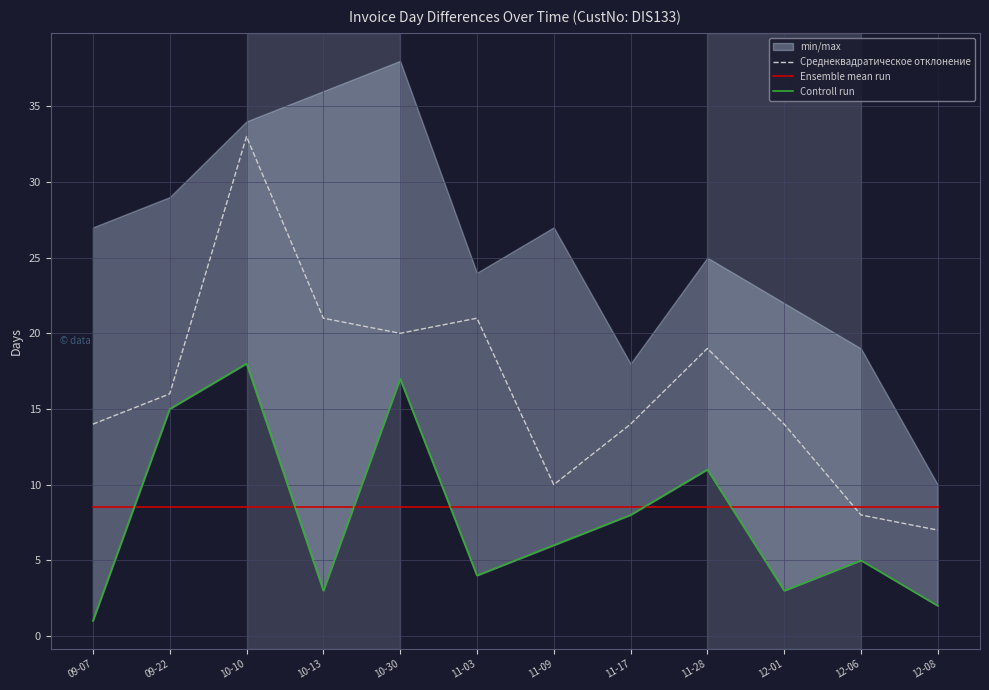

Rank the series by their maximum value, from highest to lowest.

Среднеквадратическое отклонение, Controll run, Ensemble mean run